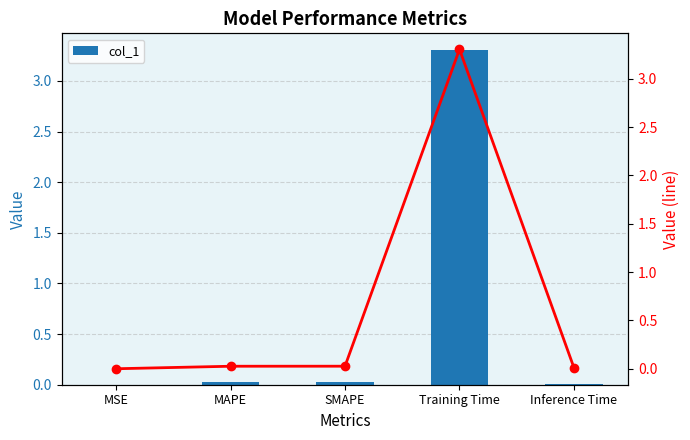

True or false: col_1 has a value of 0.0 at MAPE.

True